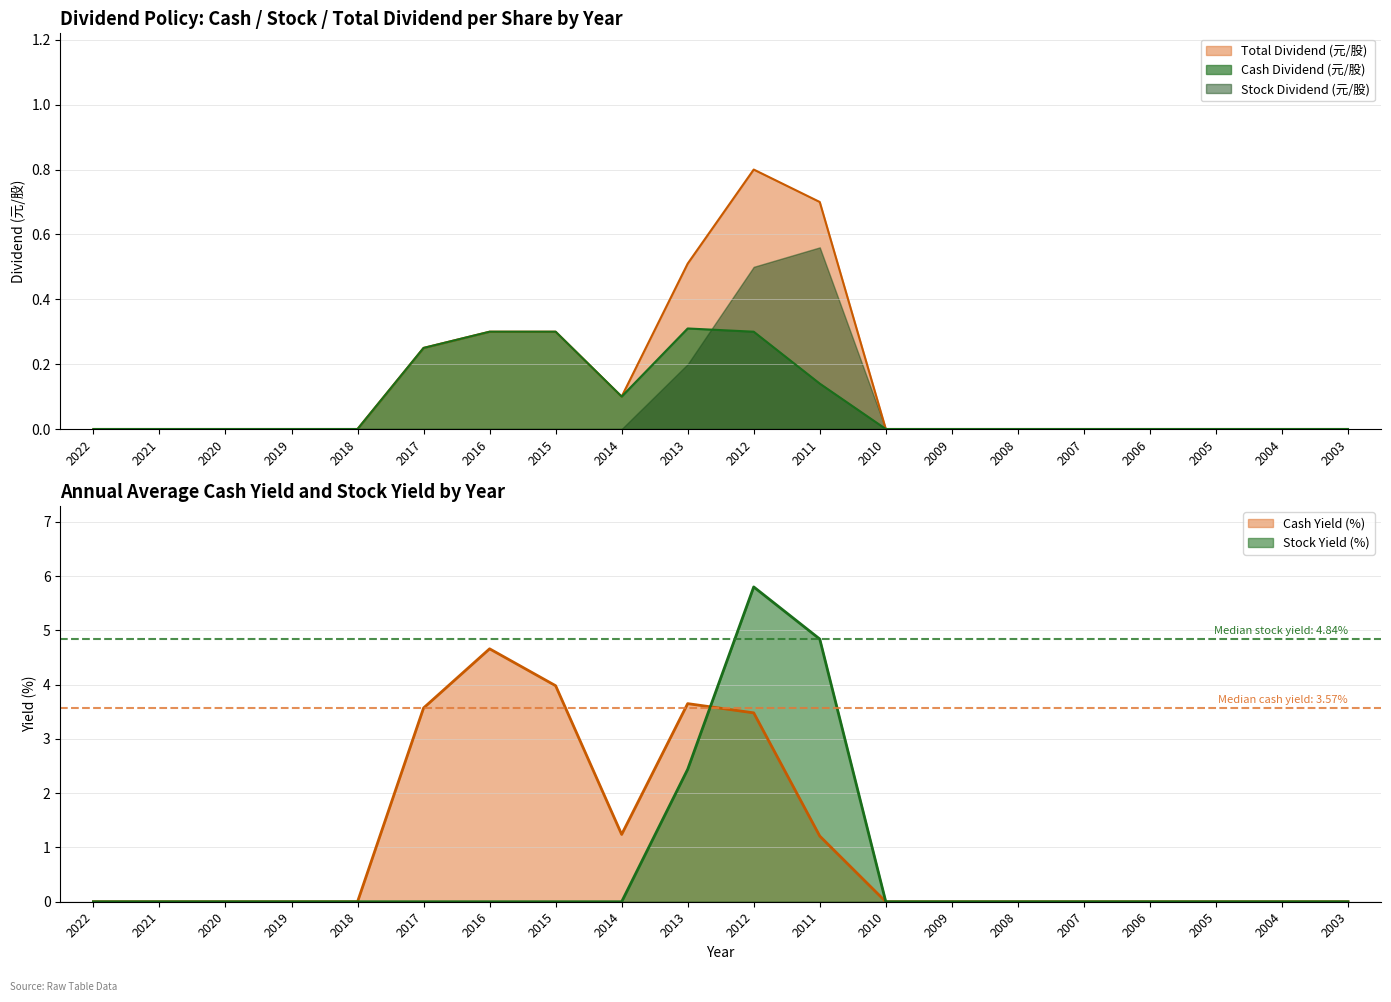

Which has a higher value, 2010 or 2021?

2010